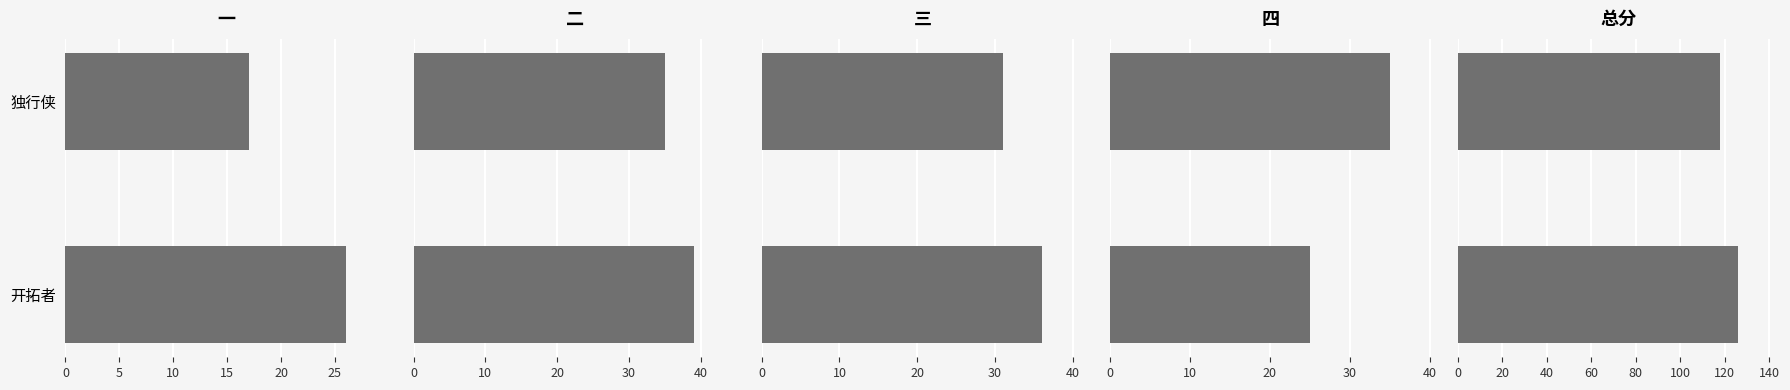

How many data points in 一 are less than 26?

1